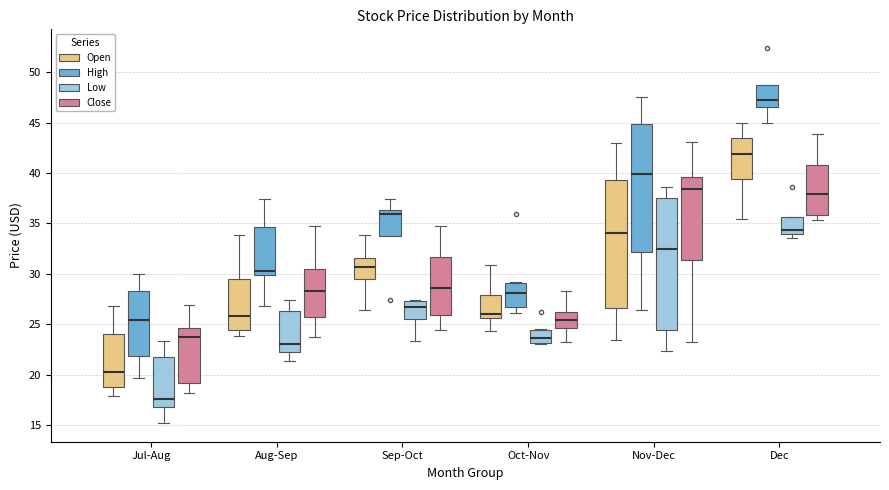

Reading left to right, transcribe this box plot: for each box, give where its median line is, the range the box spans, and where its two whiskers end, as read against the y-axis. The values are not printed on the chart, so give them approximately, as read against the axis.

Jul-Aug (Open): median 20.5, box 19.0 to 24.0, whiskers 18.0 to 27.0
Jul-Aug (High): median 25.5, box 22.0 to 28.5, whiskers 19.5 to 30.0
Jul-Aug (Low): median 17.5, box 17.0 to 21.5, whiskers 15.0 to 23.5
Jul-Aug (Close): median 23.5, box 19.0 to 24.5, whiskers 18.0 to 27.0
Aug-Sep (Open): median 26.0, box 24.5 to 29.5, whiskers 24.0 to 34.0
Aug-Sep (High): median 30.0 (just above the box's lower edge), box 30.0 to 34.5, whiskers 27.0 to 37.5
Aug-Sep (Low): median 23.0, box 22.0 to 26.5, whiskers 21.5 to 27.5
Aug-Sep (Close): median 28.5, box 25.5 to 30.5, whiskers 23.5 to 34.5
Sep-Oct (Open): median 30.5, box 29.5 to 31.5, whiskers 26.5 to 34.0
Sep-Oct (High): median 36.0, box 34.0 to 36.5, whiskers 34.0 to 37.5
Sep-Oct (Low): median 27.0, box 25.5 to 27.5, whiskers 23.5 to 27.5
Sep-Oct (Close): median 28.5, box 26.0 to 31.5, whiskers 24.5 to 34.5
Oct-Nov (Open): median 26.0, box 25.5 to 28.0, whiskers 24.5 to 31.0
Oct-Nov (High): median 28.0, box 26.5 to 29.0, whiskers 26.0 to 29.0
Oct-Nov (Low): median 23.5, box 23.0 to 24.5, whiskers 23.0 to 24.5
Oct-Nov (Close): median 25.5, box 24.5 to 26.0, whiskers 23.0 to 28.5
Nov-Dec (Open): median 34.0, box 26.5 to 39.5, whiskers 23.5 to 43.0
Nov-Dec (High): median 40.0, box 32.0 to 45.0, whiskers 26.5 to 47.5
Nov-Dec (Low): median 32.5, box 24.5 to 37.5, whiskers 22.5 to 38.5
Nov-Dec (Close): median 38.5, box 31.5 to 39.5, whiskers 23.0 to 43.0
Dec (Open): median 42.0, box 39.5 to 43.5, whiskers 35.5 to 45.0
Dec (High): median 47.5, box 46.5 to 49.0, whiskers 45.0 to 49.0
Dec (Low): median 34.5, box 34.0 to 35.5, whiskers 33.5 to 35.5
Dec (Close): median 38.0, box 36.0 to 41.0, whiskers 35.5 to 44.0